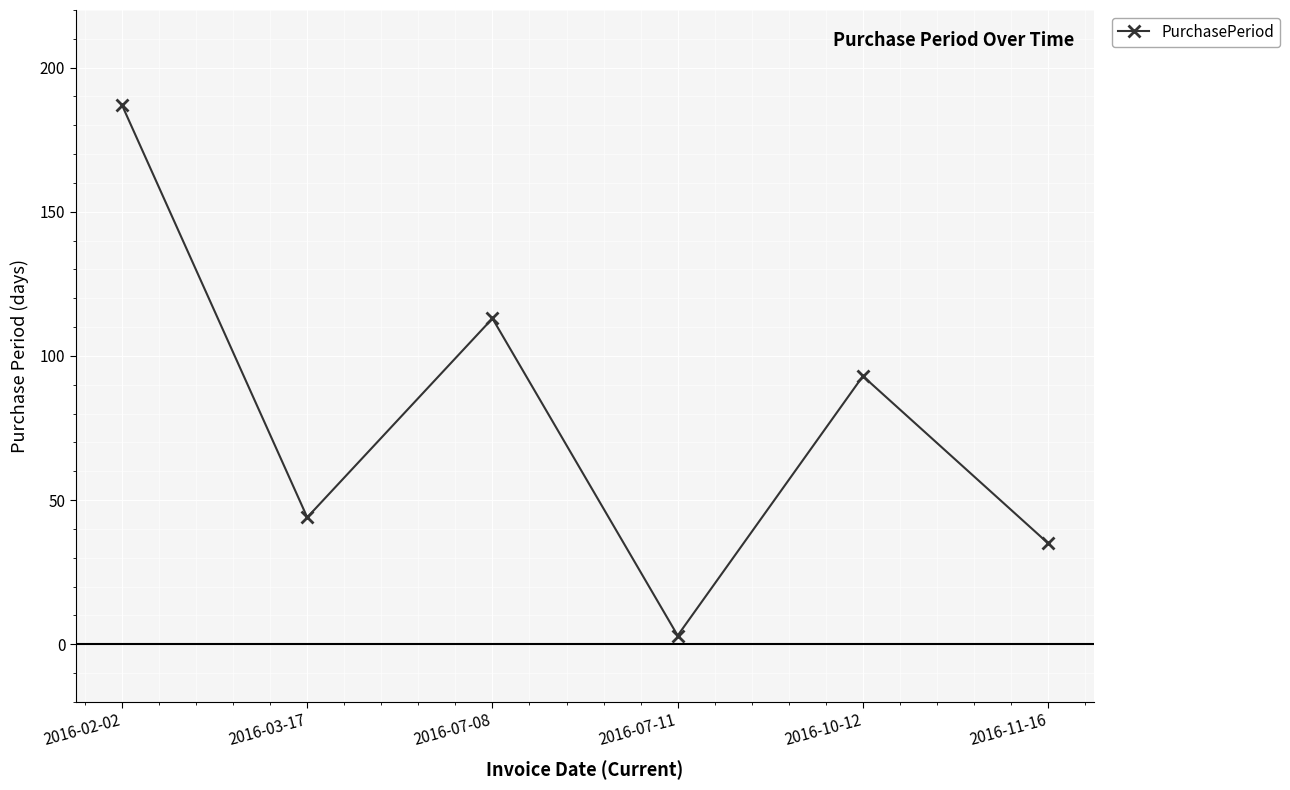

What is the change in value from 2016-07-11 to 2016-10-12?

+90